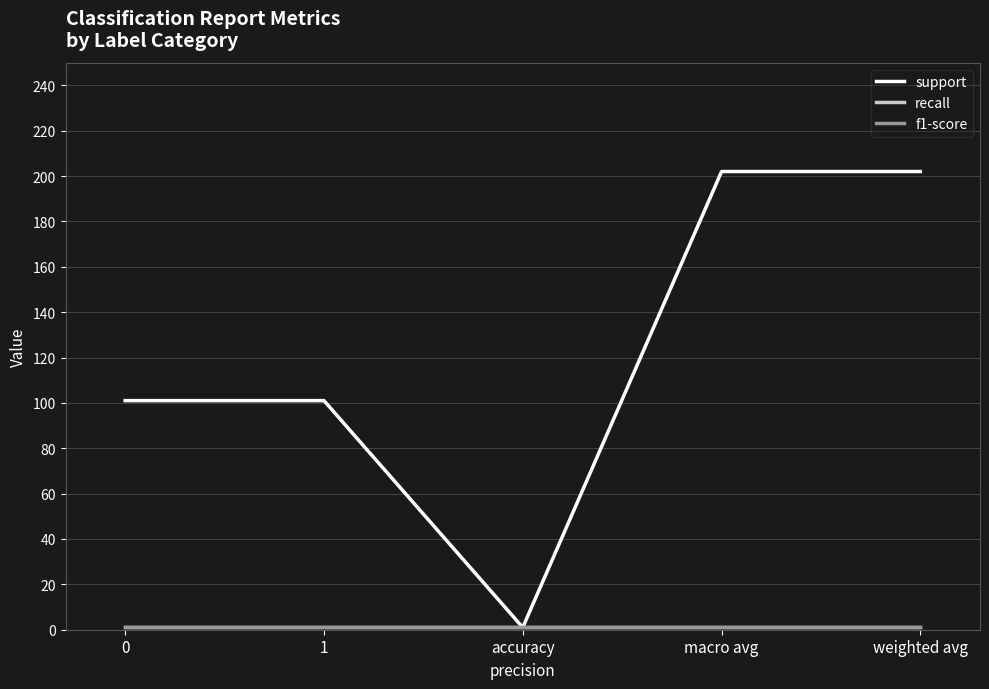

Reading left to right, transcribe all the data shown in this chart.

support: 101	101	1	202	202
recall: 1	1	1	1	1
f1-score: 1	1	1	1	1